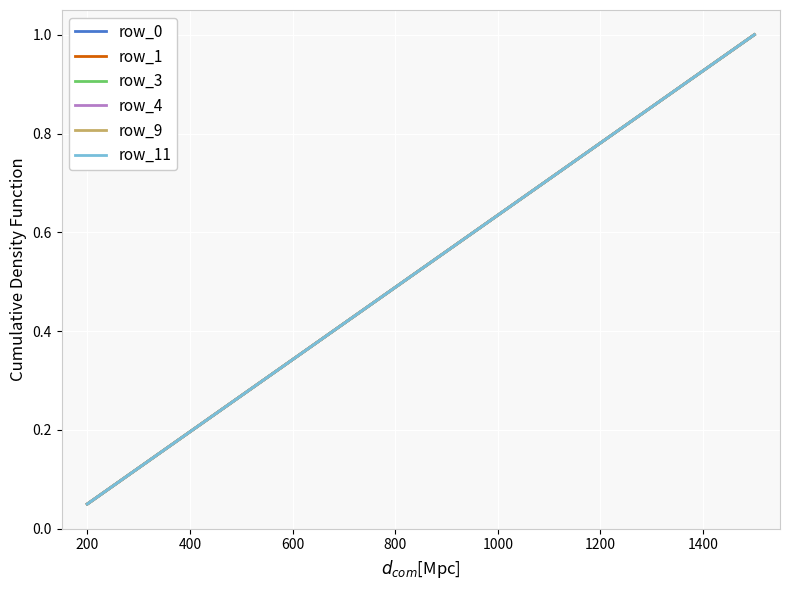

What is the difference between the maximum and second lowest values in the row_4 series?

0.9